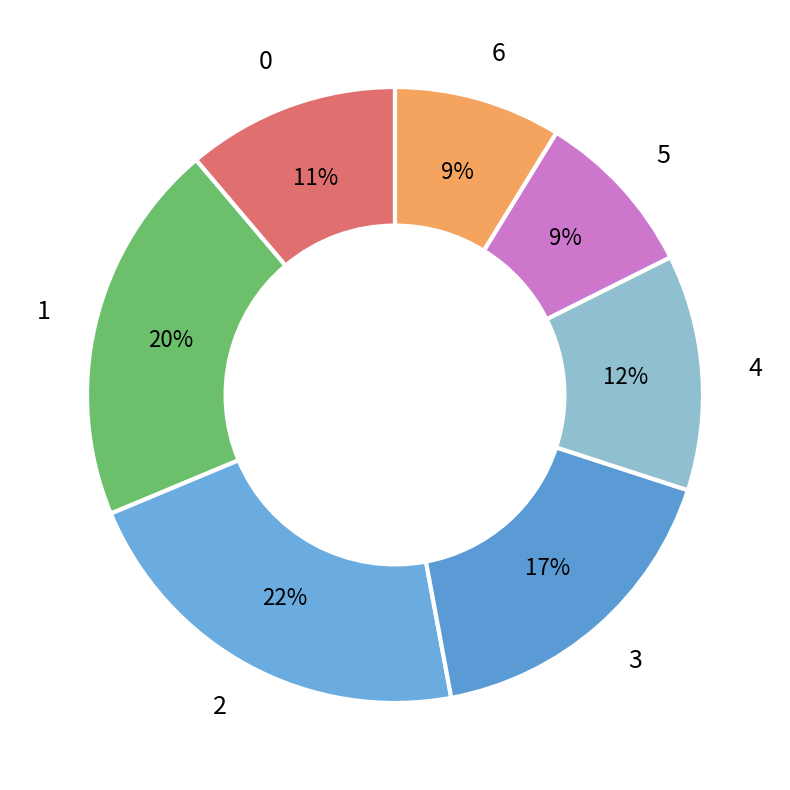

How many slices are in this pie chart?

7